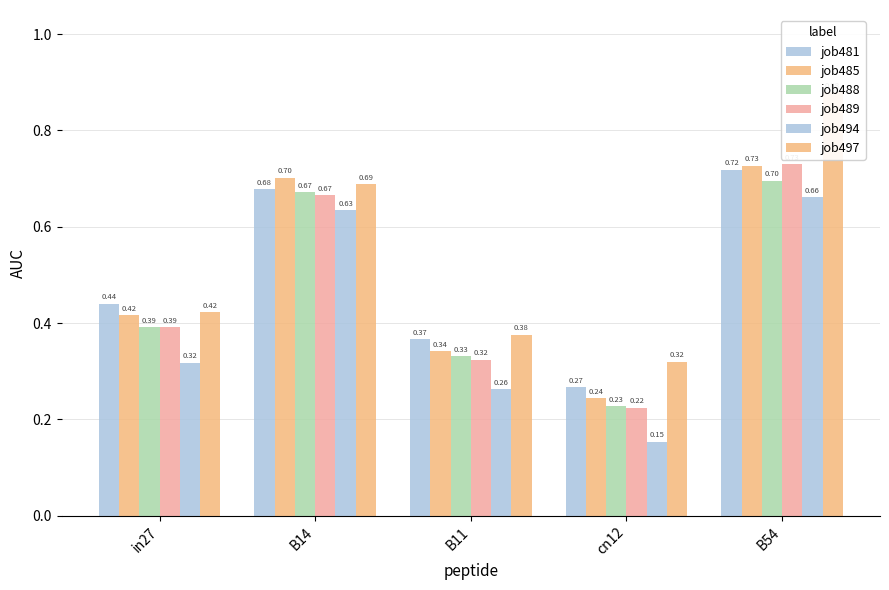

What is the sum of the job481 values at cn12 and B11?

0.6